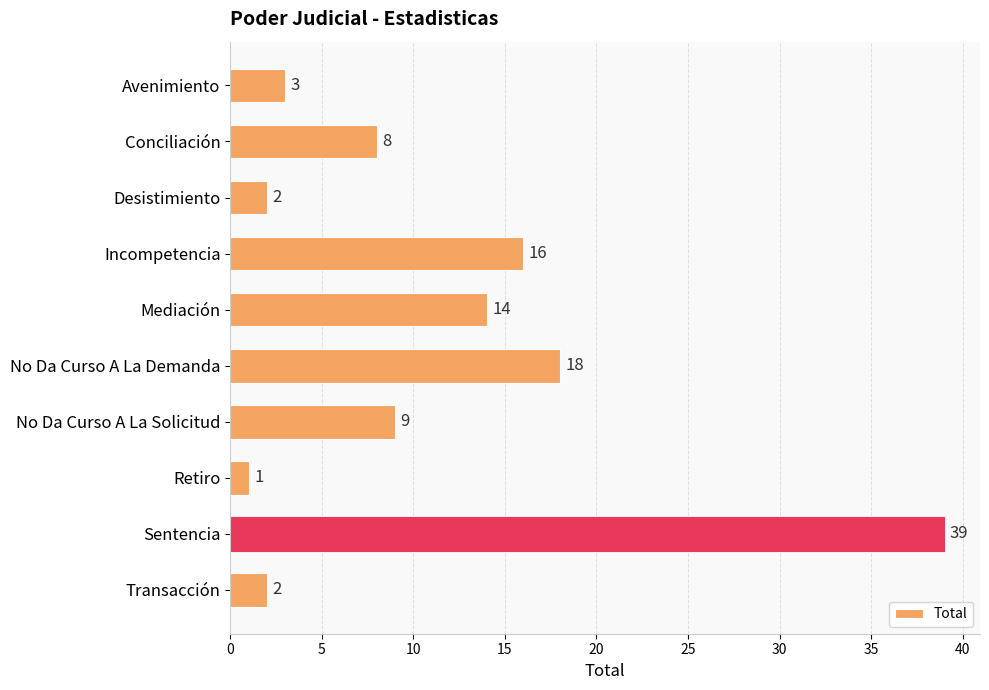

Reading bottom to top, what are all the values shown in this chart?

2	39	1	9	18	14	16	2	8	3